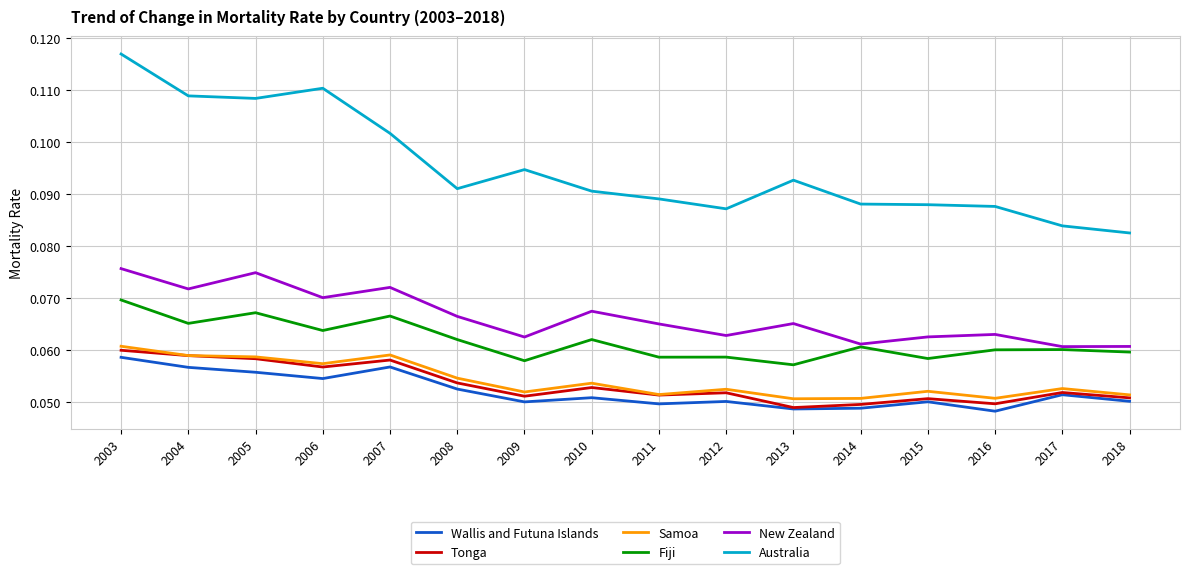

At which category does the chart reach its peak across all series?

2003